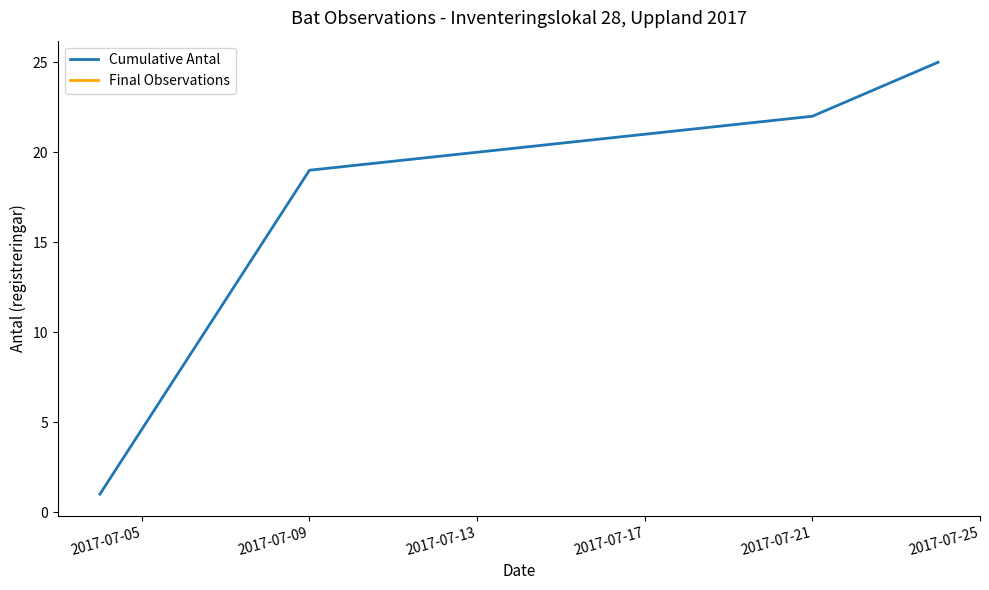

What is the maximum value for Cumulative Antal?

25